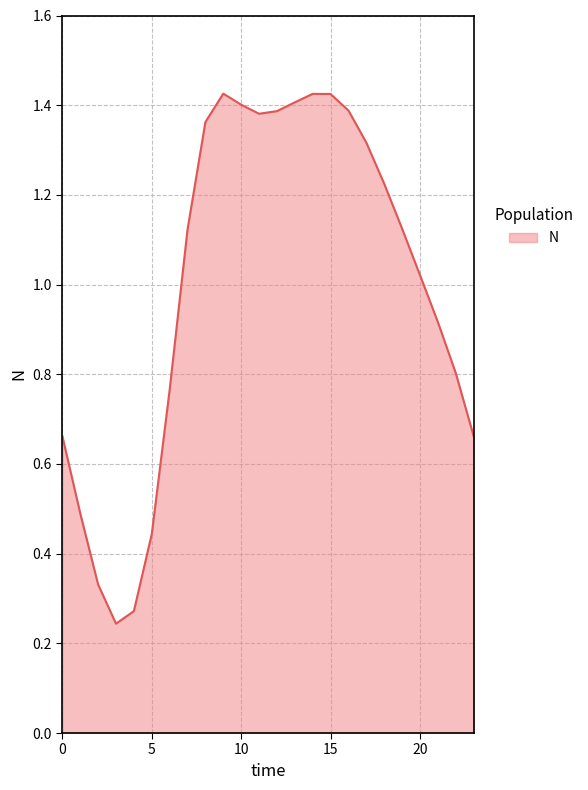

How many lines are shown in the chart?

1